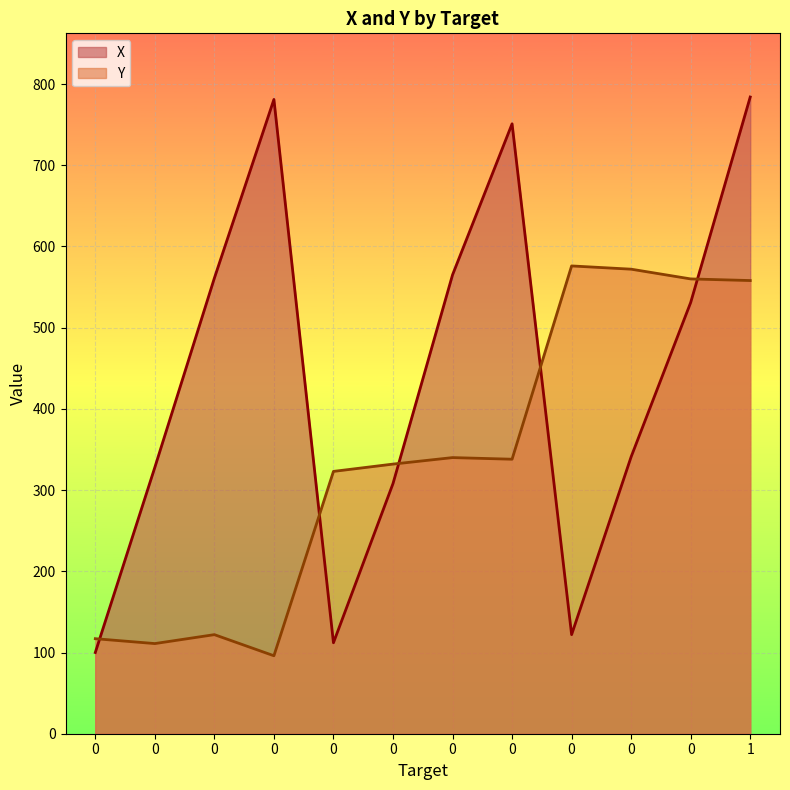

Rank the series by their maximum value, from lowest to highest.

Y, X